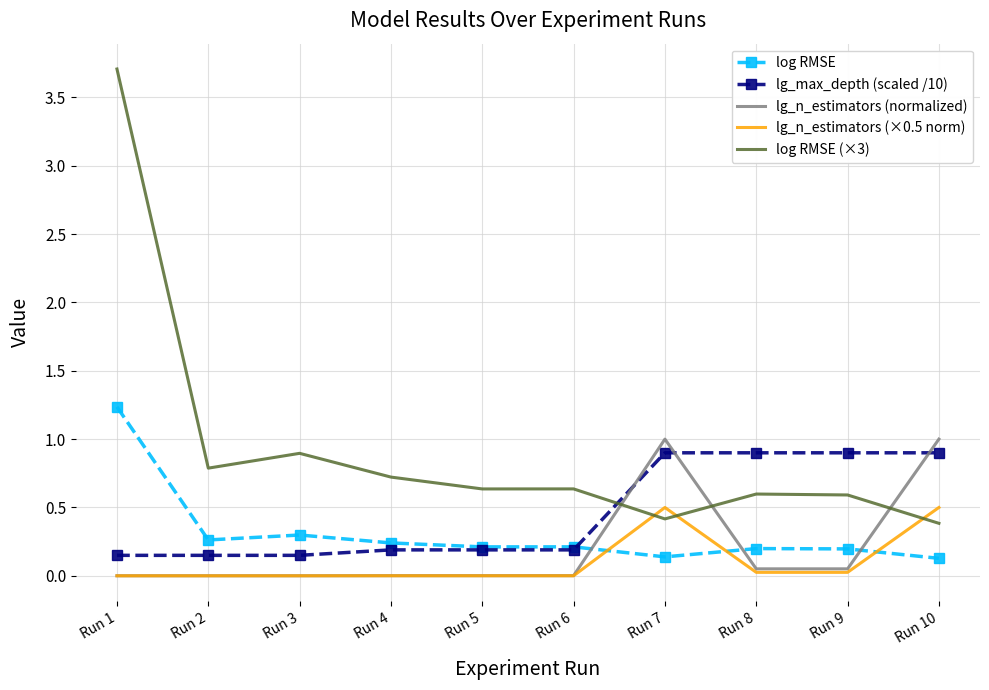

Which category has the highest value in the log RMSE series?

Run 1